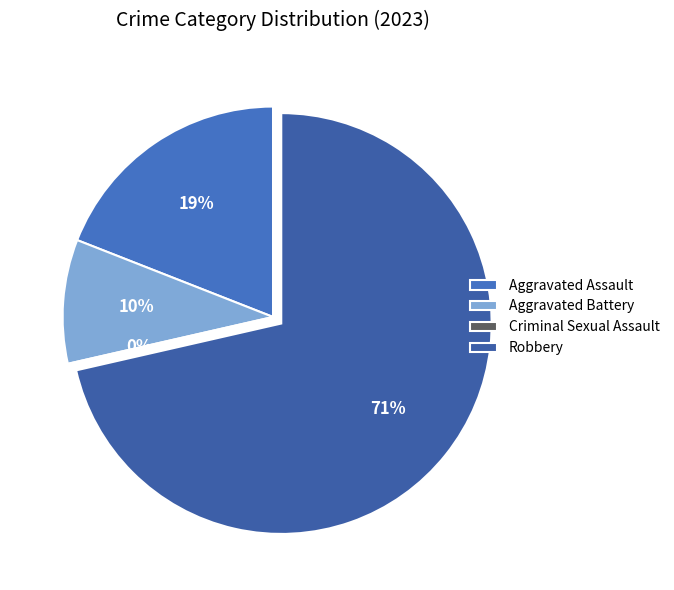

True or false: Aggravated Assault accounts for 7% of the total.

False